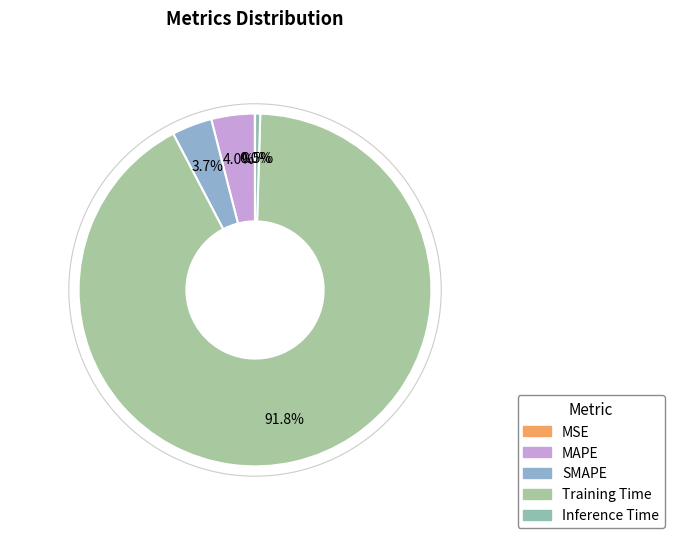

What is the largest slice in the pie chart?

Training Time